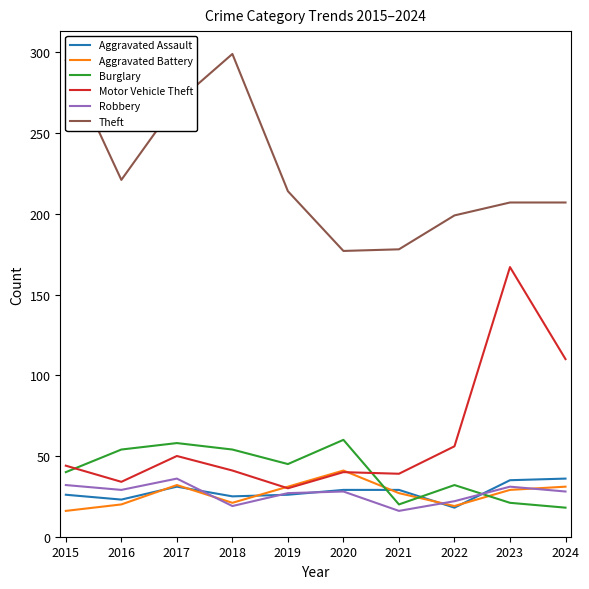

What is the maximum value shown in the chart?

299